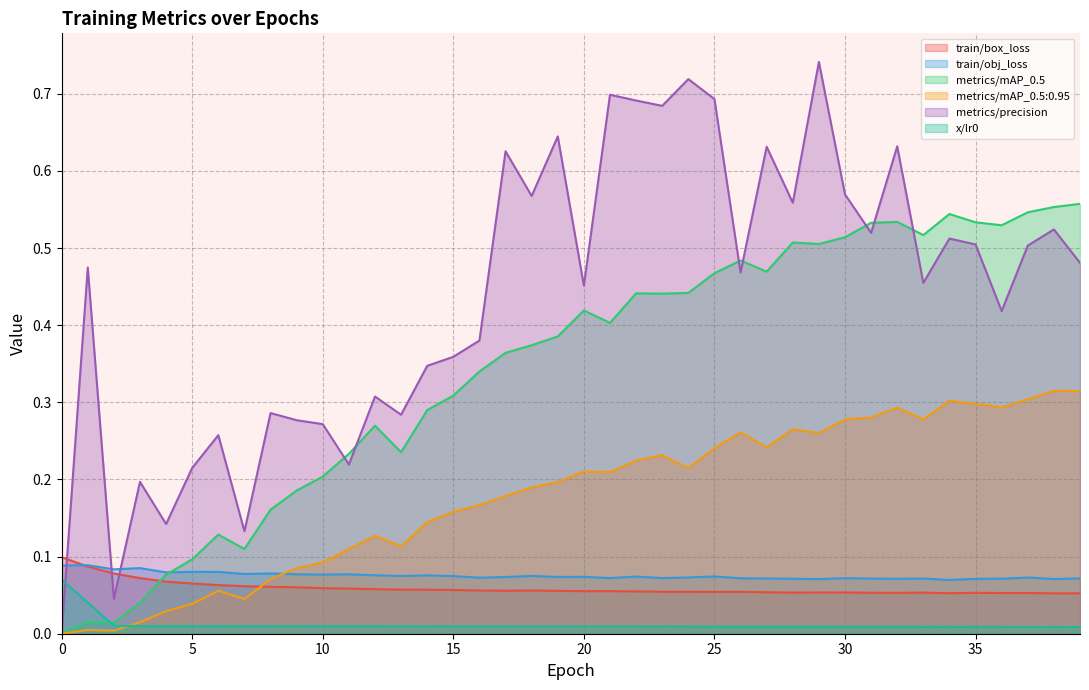

Reading left to right, list all the values displayed in this chart.

train/box_loss: 0.1	0.1	0.1	0.1	0.1	0.1	0.1	0.1	0.1	0.1	0.1	0.1	0.1	0.1	0.1	0.1	0.1	0.1	0.1	0.1	0.1	0.1	0.1	0.1	0.1	0.1	0.1	0.1	0.1	0.1	0.1	0.1	0.1	0.1	0.1	0.1	0.1	0.1	0.1	0.1
train/obj_loss: 0.1	0.1	0.1	0.1	0.1	0.1	0.1	0.1	0.1	0.1	0.1	0.1	0.1	0.1	0.1	0.1	0.1	0.1	0.1	0.1	0.1	0.1	0.1	0.1	0.1	0.1	0.1	0.1	0.1	0.1	0.1	0.1	0.1	0.1	0.1	0.1	0.1	0.1	0.1	0.1
metrics/mAP_0.5: 0.0	0.0	0.0	0.0	0.1	0.1	0.1	0.1	0.2	0.2	0.2	0.2	0.3	0.2	0.3	0.3	0.3	0.4	0.4	0.4	0.4	0.4	0.4	0.4	0.4	0.5	0.5	0.5	0.5	0.5	0.5	0.5	0.5	0.5	0.5	0.5	0.5	0.5	0.6	0.6
metrics/mAP_0.5:0.95: 0.0	0.0	0.0	0.0	0.0	0.0	0.1	0.0	0.1	0.1	0.1	0.1	0.1	0.1	0.1	0.2	0.2	0.2	0.2	0.2	0.2	0.2	0.2	0.2	0.2	0.2	0.3	0.2	0.3	0.3	0.3	0.3	0.3	0.3	0.3	0.3	0.3	0.3	0.3	0.3
metrics/precision: 0.0	0.5	0.0	0.2	0.1	0.2	0.3	0.1	0.3	0.3	0.3	0.2	0.3	0.3	0.3	0.4	0.4	0.6	0.6	0.6	0.5	0.7	0.7	0.7	0.7	0.7	0.5	0.6	0.6	0.7	0.6	0.5	0.6	0.5	0.5	0.5	0.4	0.5	0.5	0.5
x/lr0: 0.1	0.0	0.0	0.0	0.0	0.0	0.0	0.0	0.0	0.0	0.0	0.0	0.0	0.0	0.0	0.0	0.0	0.0	0.0	0.0	0.0	0.0	0.0	0.0	0.0	0.0	0.0	0.0	0.0	0.0	0.0	0.0	0.0	0.0	0.0	0.0	0.0	0.0	0.0	0.0